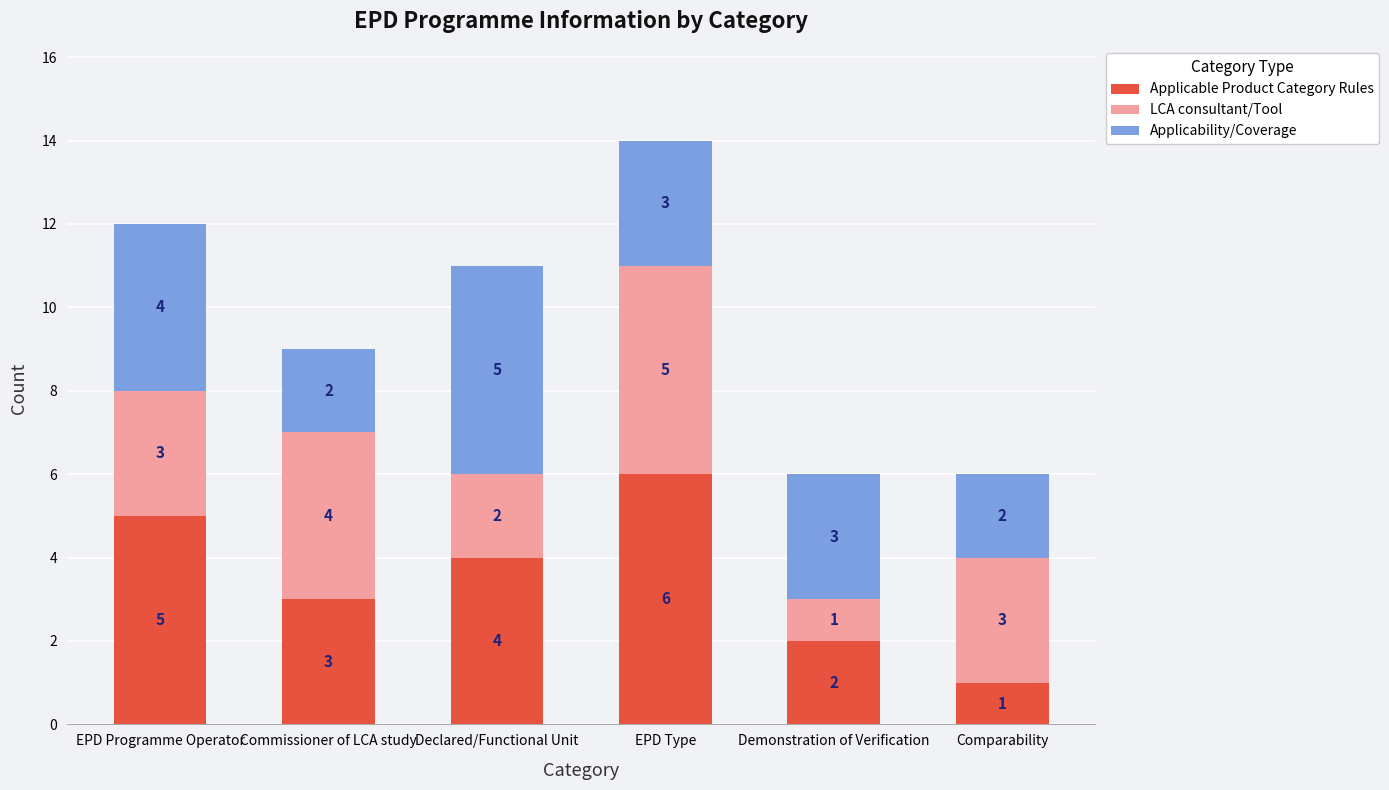

What is the total value across all series at Commissioner of LCA study?

9